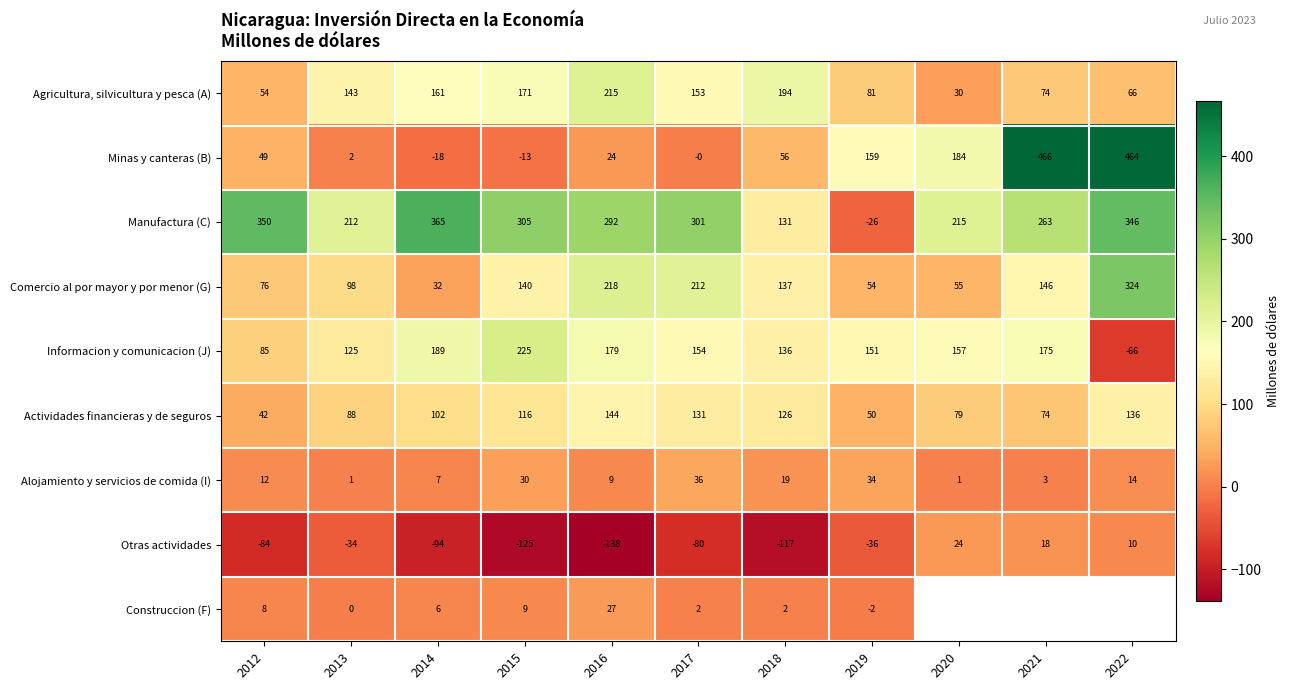

Where is Manufactura (C) nearest to the value 169?

2018